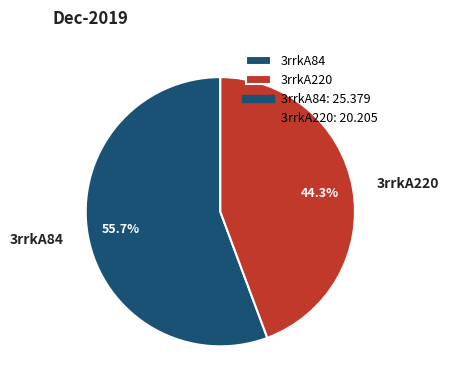

Is 3rrkA220 the majority of the pie?

No